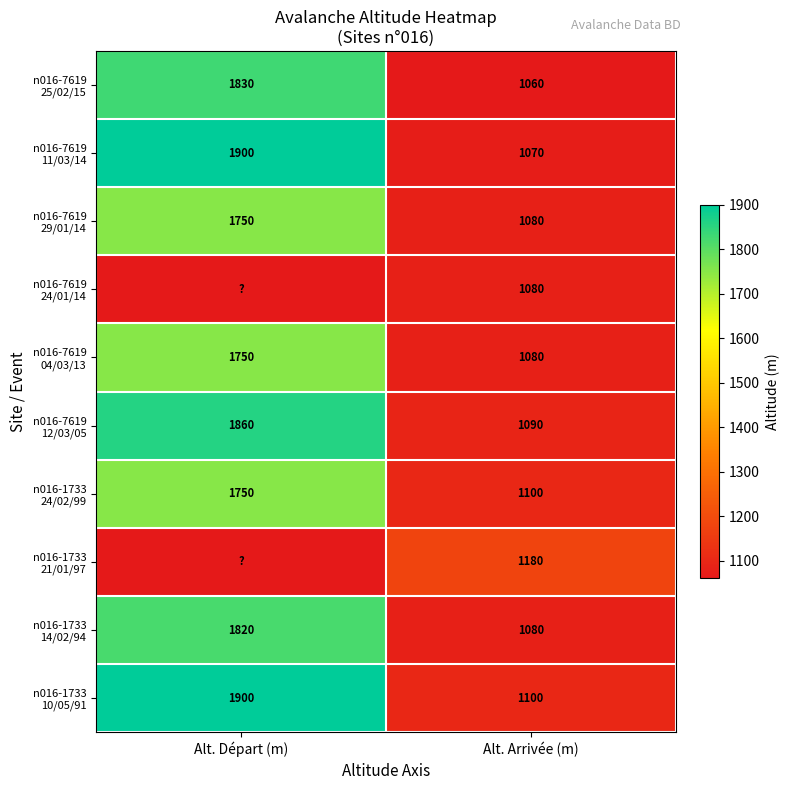

What is the total value across all series at Alt. Arrivée (m)?

10920